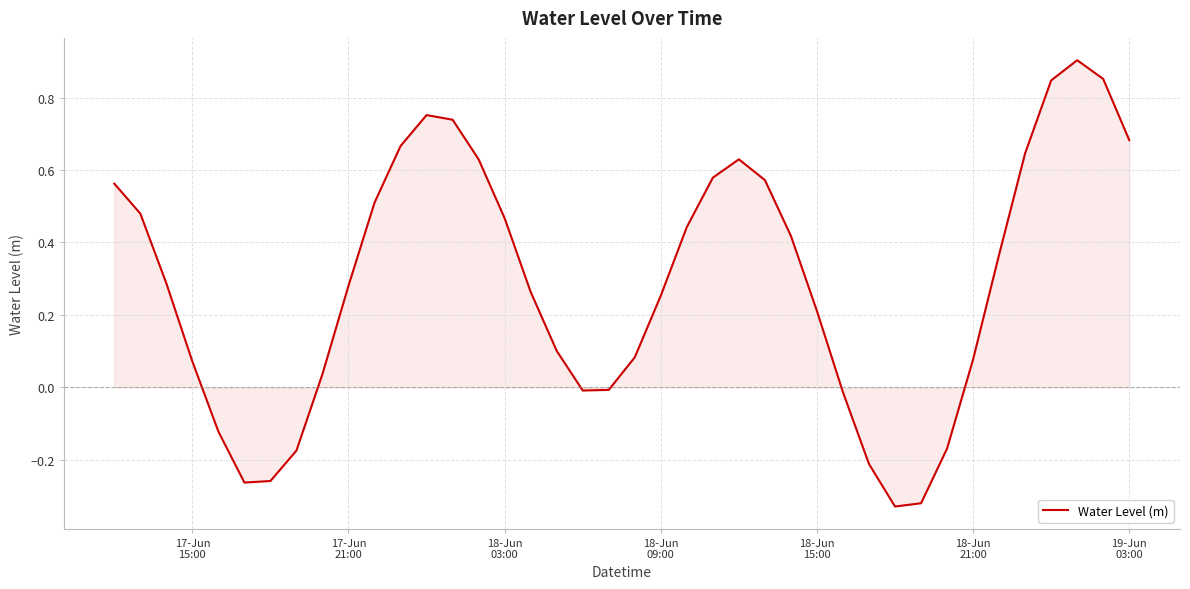

Does the chart display data point markers on the line(s)?

No